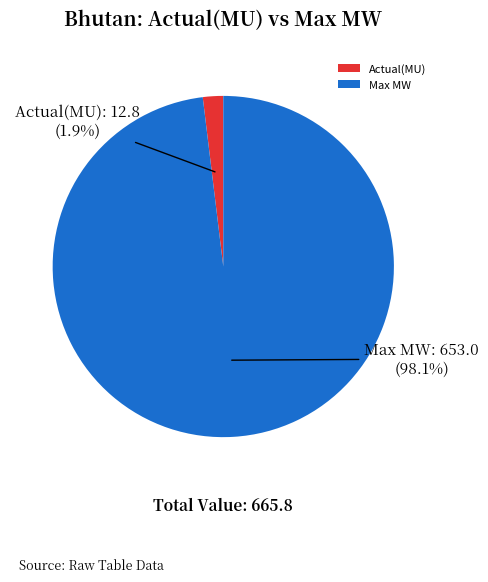

Count the number of slices in the pie.

2